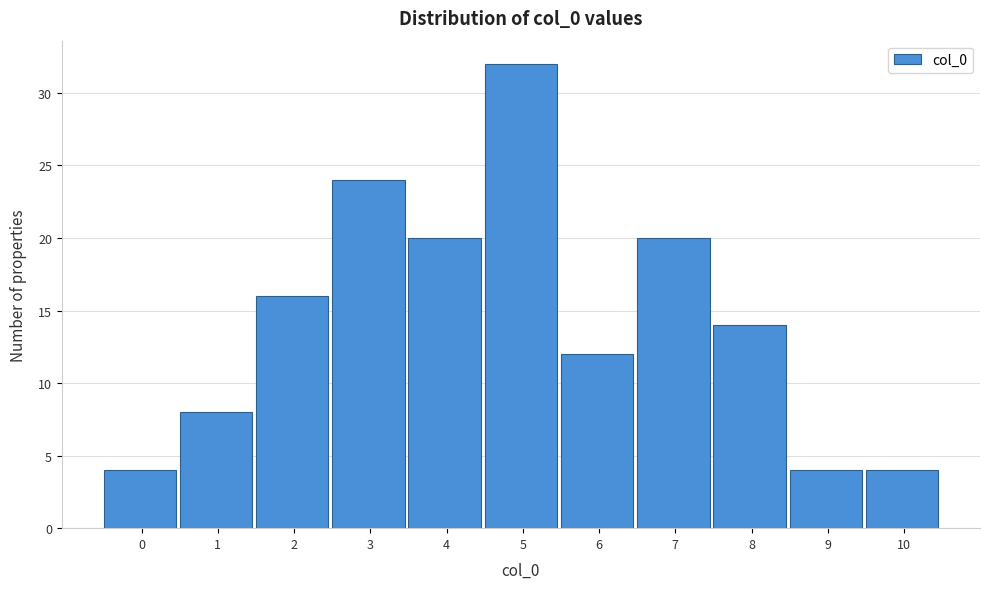

Reading right to left, transcribe all the data shown in this chart.

10=4	9=4	8=14	7=20	6=12	5=32	4=20	3=24	2=16	1=8	0=4